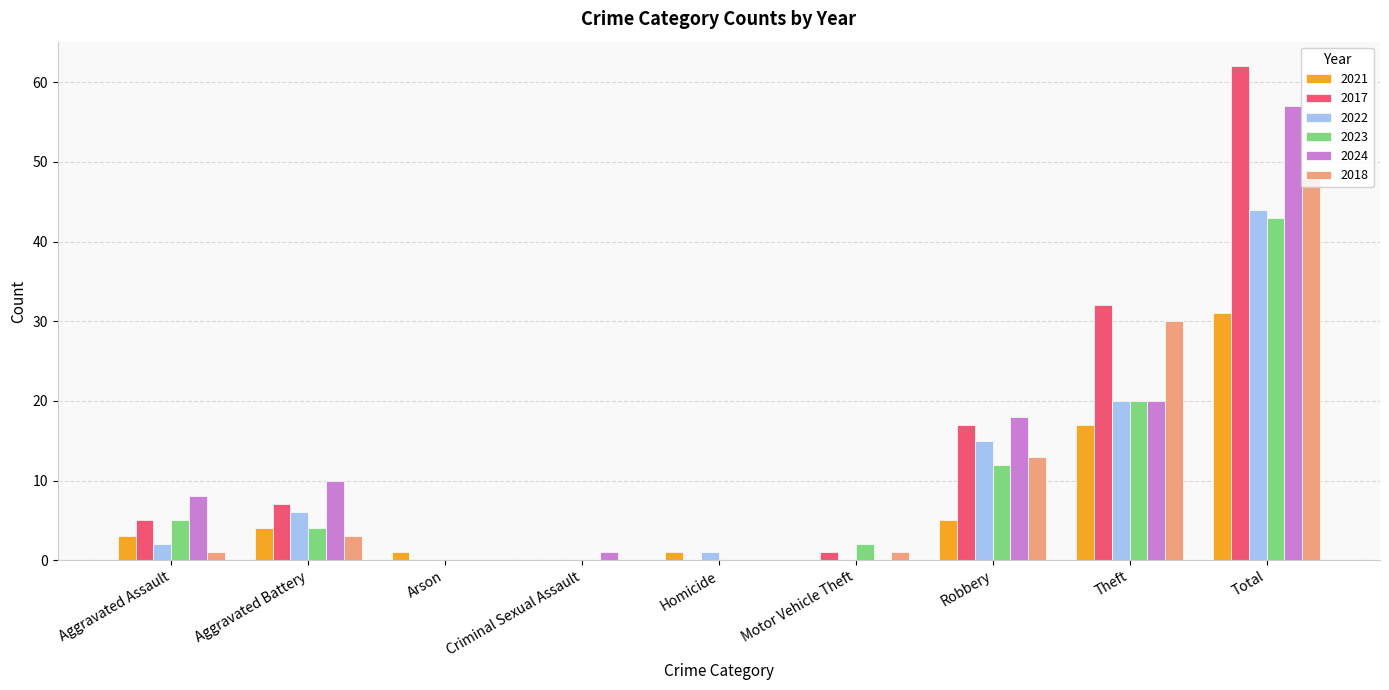

Which series changed the most between Arson and Total?

2017